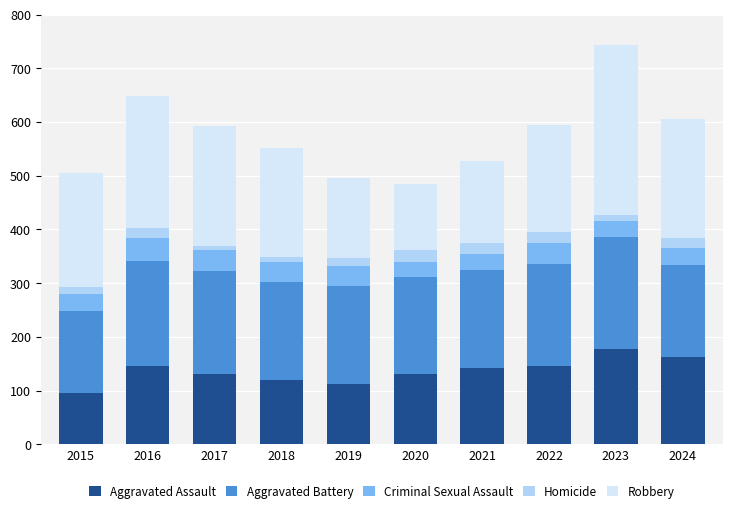

What is the minimum value for Aggravated Assault?

95